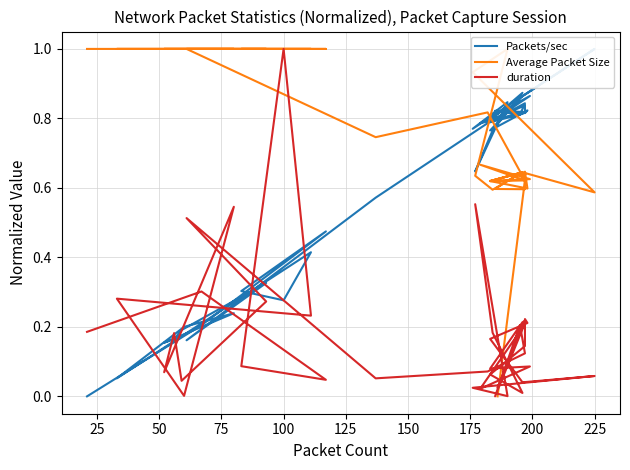

List the series in order of their peak value, lowest first.

Packets/sec, Average Packet Size, duration